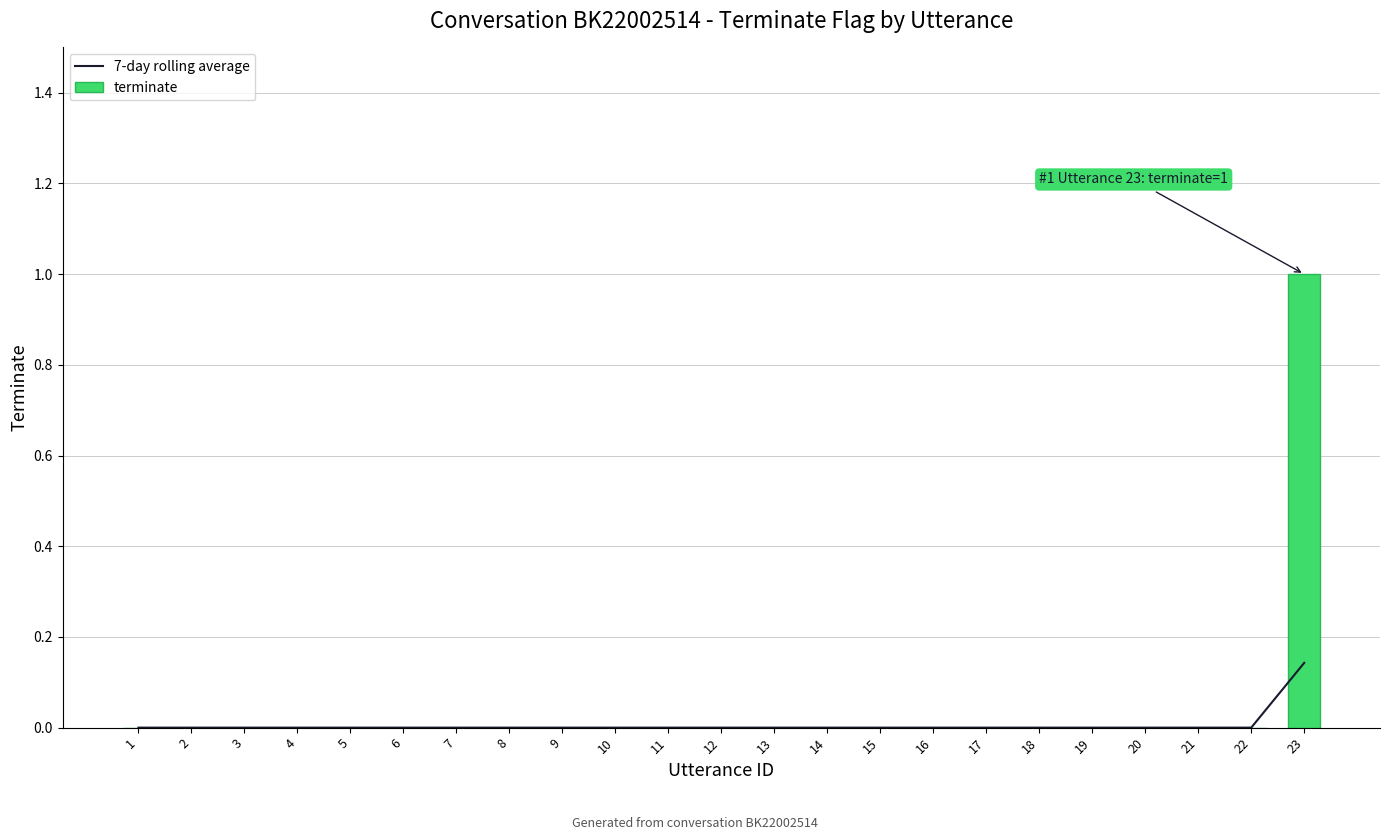

At which category is the sum across all series the highest?

23